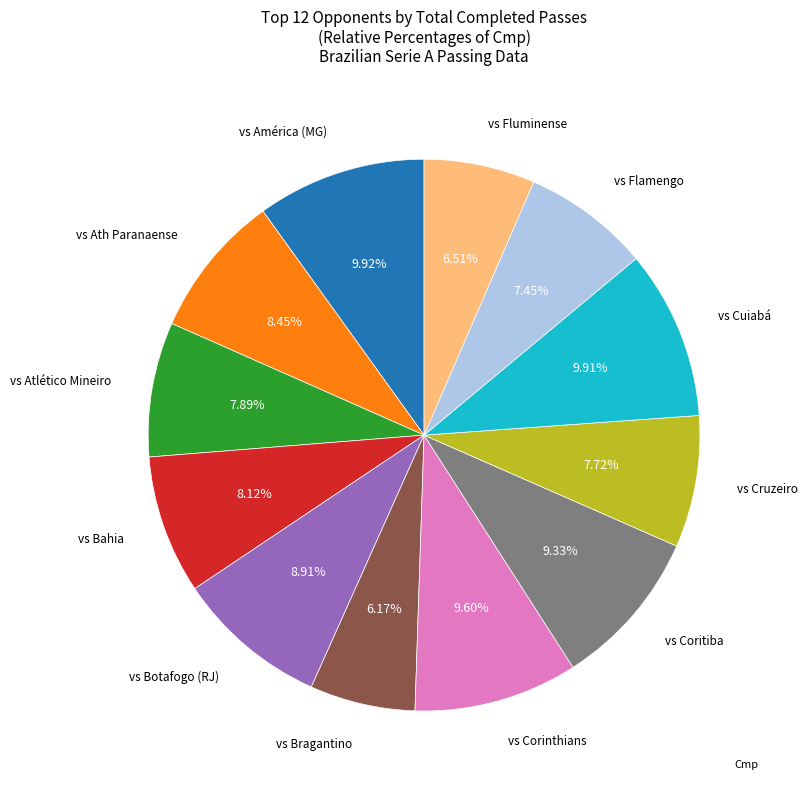

Is there any slice that represents more than half of the pie?

No